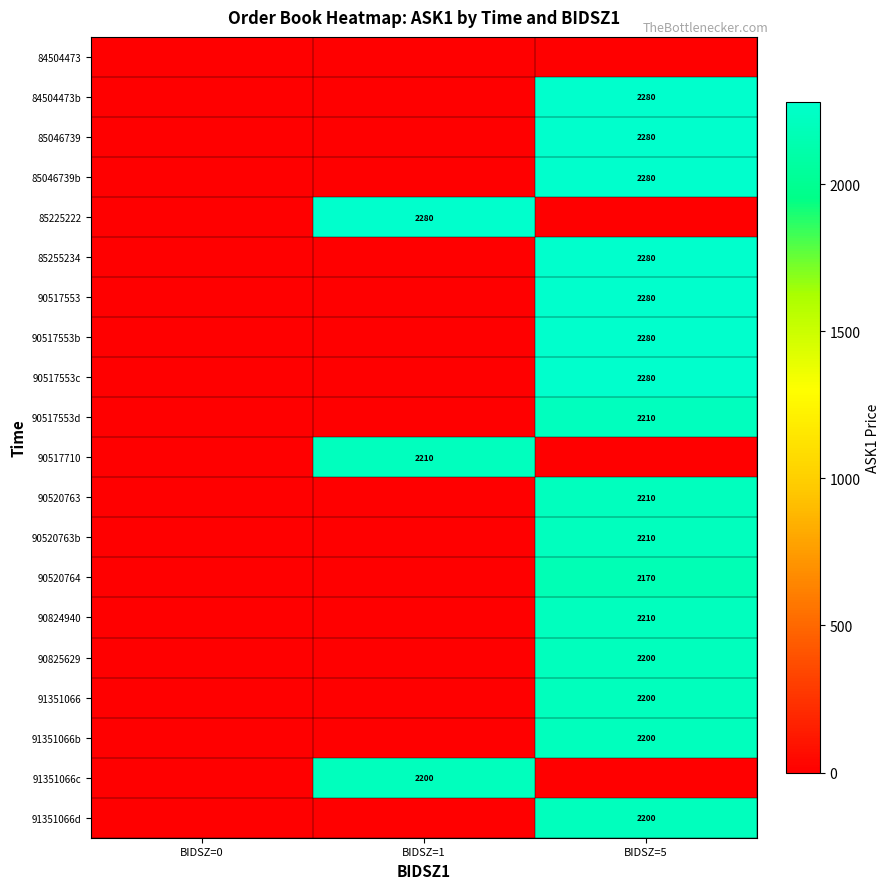

Is the value of 85225222 at BIDSZ=1 greater than the value of 90520763b at BIDSZ=5?

Yes